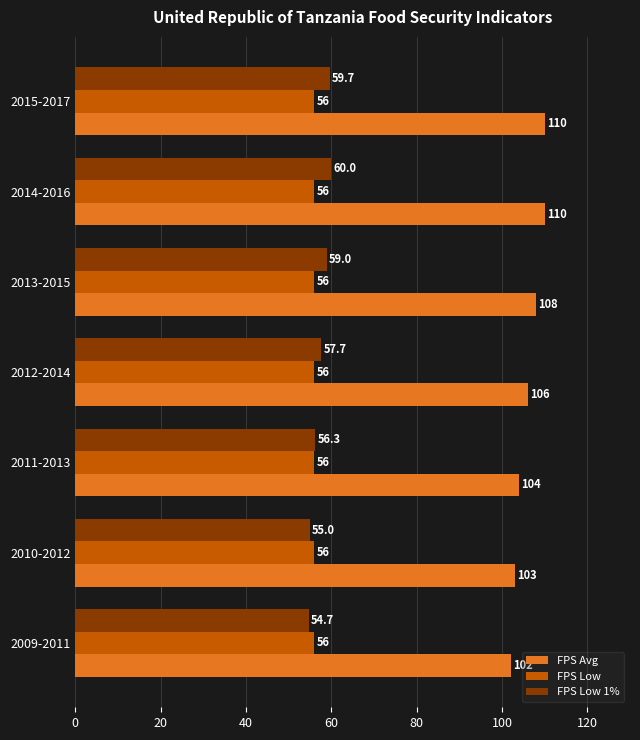

Which series has the largest total across all categories?

FPS Avg